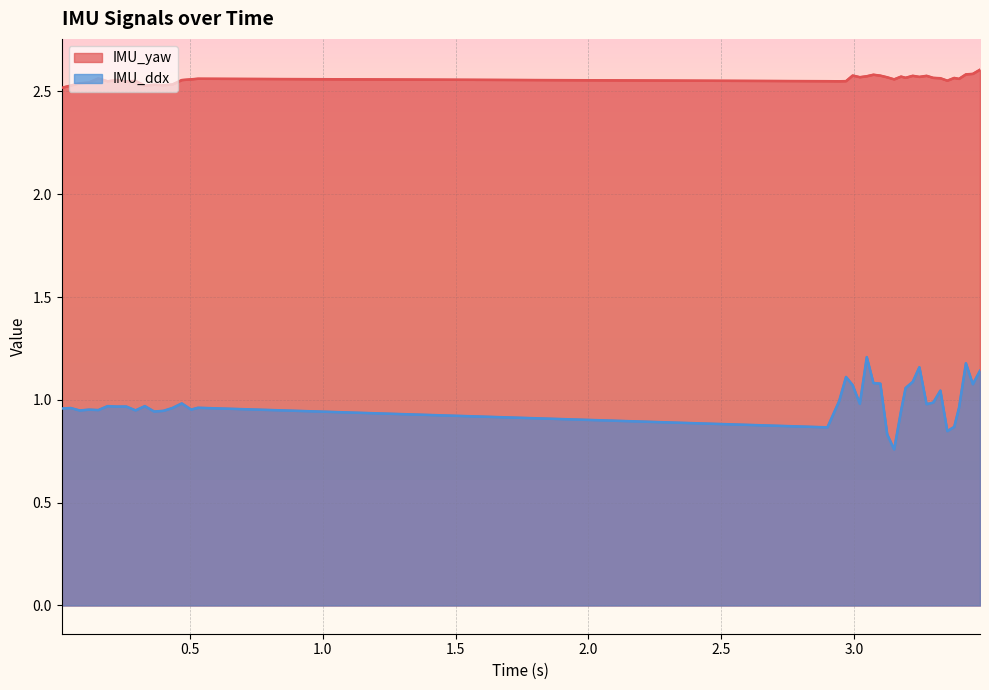

Between 3.193 and 3.394, which is larger?

3.193